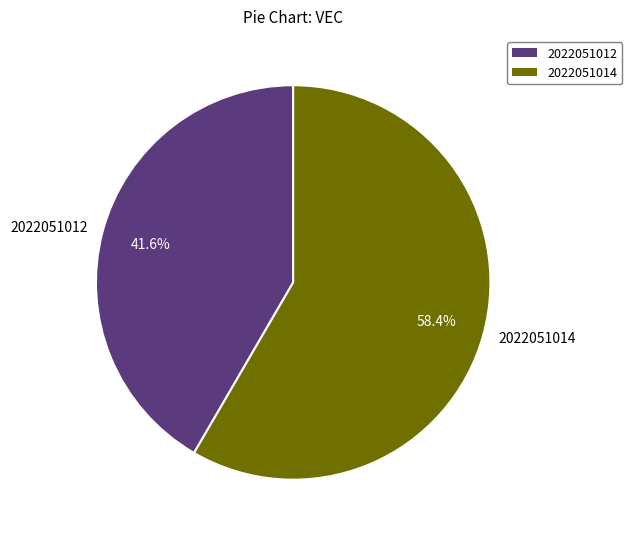

What is the total percentage of 2022051014 and 2022051012?

100.0%